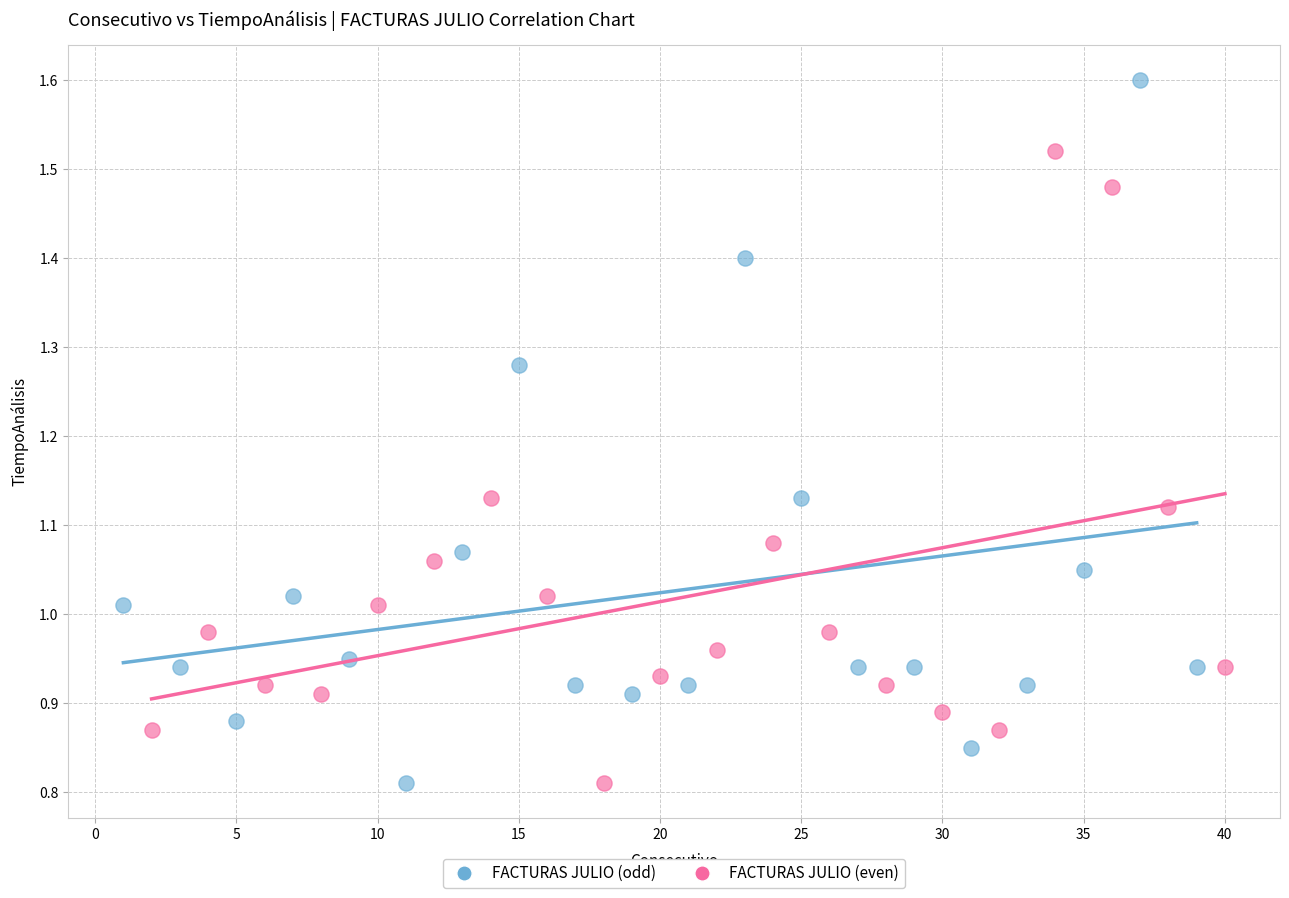

Which series reaches the maximum Y coordinate?

FACTURAS JULIO (odd)